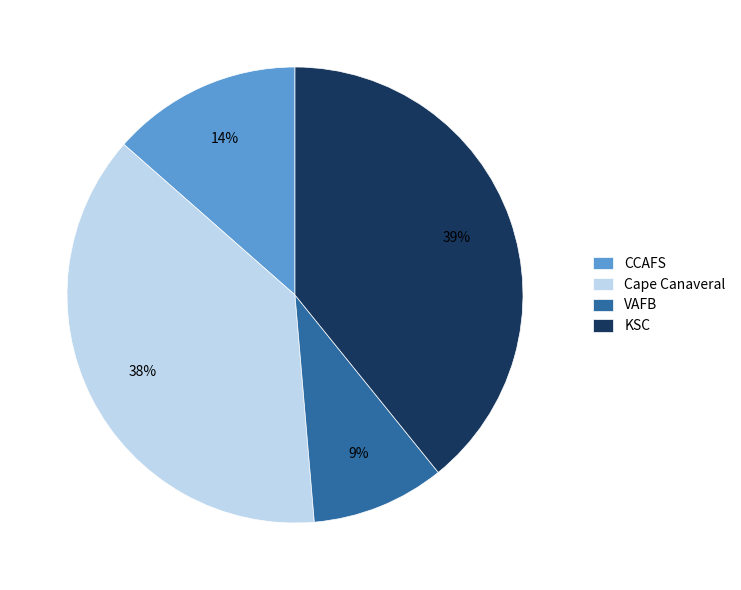

To the nearest percent, what is the average slice percentage?

25%